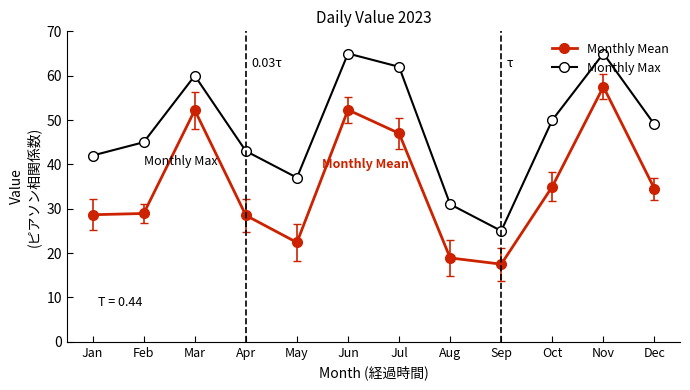

What is the approximate value of Monthly Max at Feb?

45.0